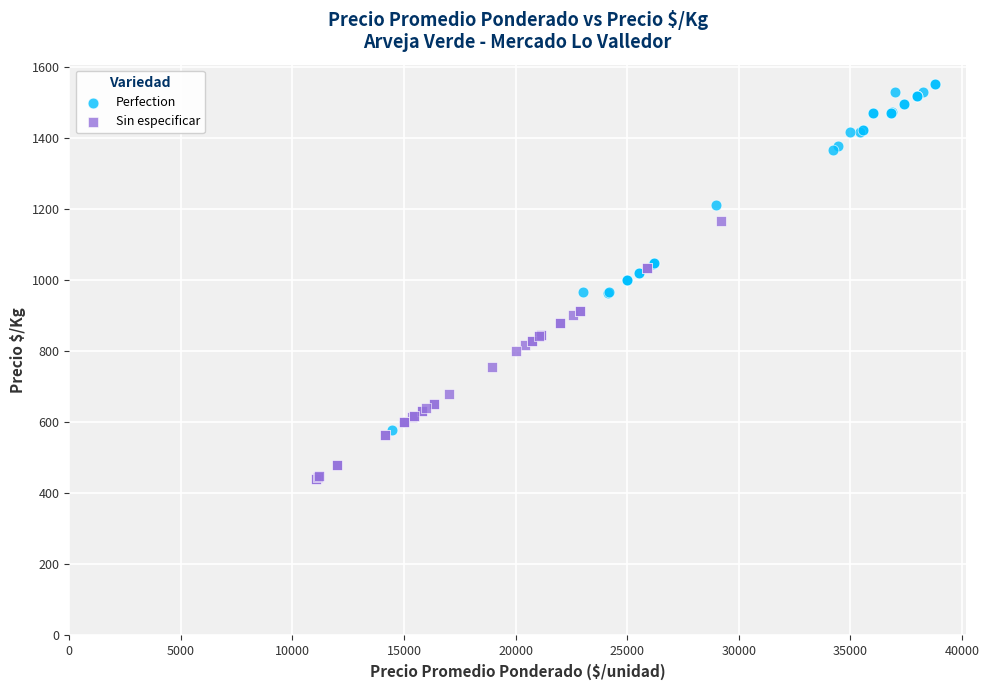

Which series has the widest spread of Y values?

Perfection